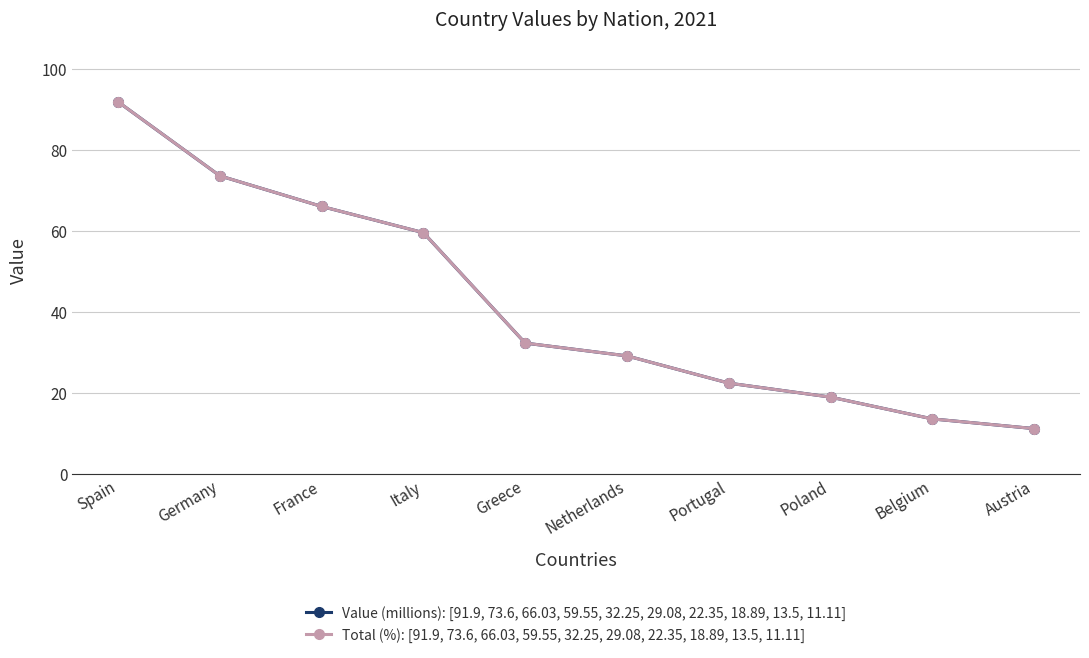

True or false: Value (millions): [91.9, 73.6, 66.03, 59.55, 32.25, 29.08, 22.35, 18.89, 13.5, 11.11] has more than 1 interior local peaks.

False